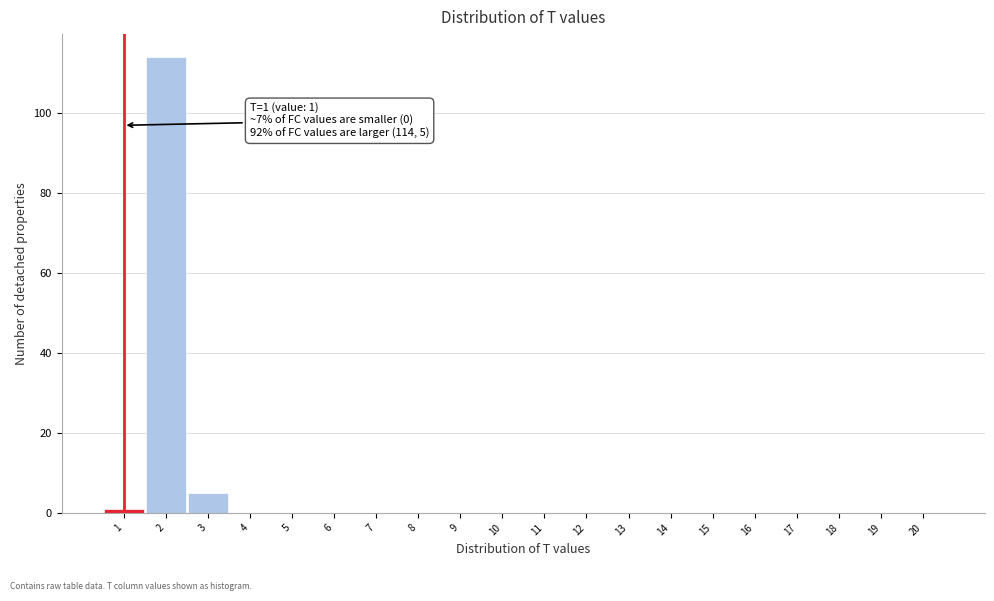

Reading left to right, extract all data points from this chart.

1=1	2=114	3=5	4=0	5=0	6=0	7=0	8=0	9=0	10=0	11=0	12=0	13=0	14=0	15=0	16=0	17=0	18=0	19=0	20=0